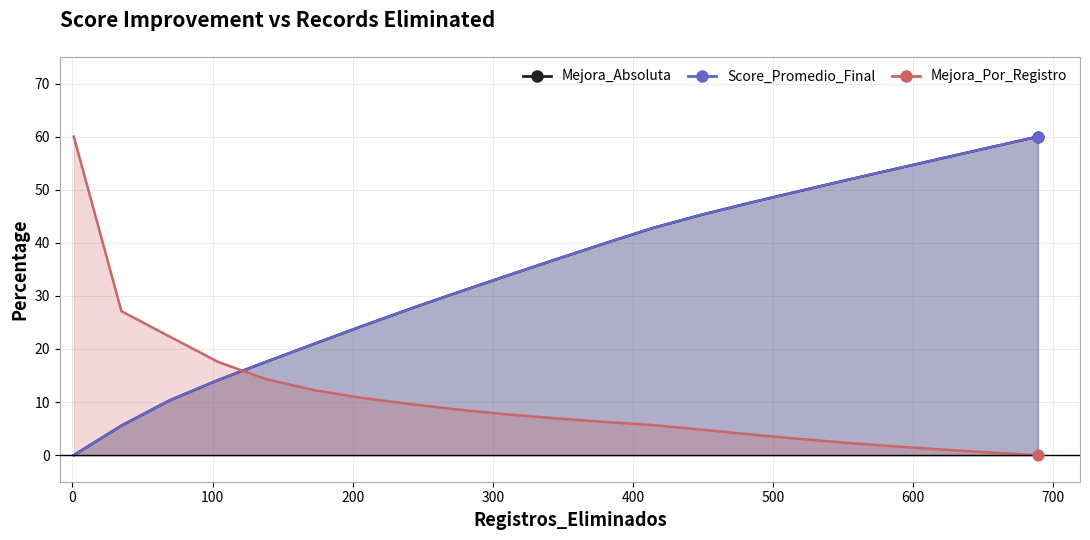

What are all the series names shown in the legend?

Mejora_Absoluta, Score_Promedio_Final, Mejora_Por_Registro